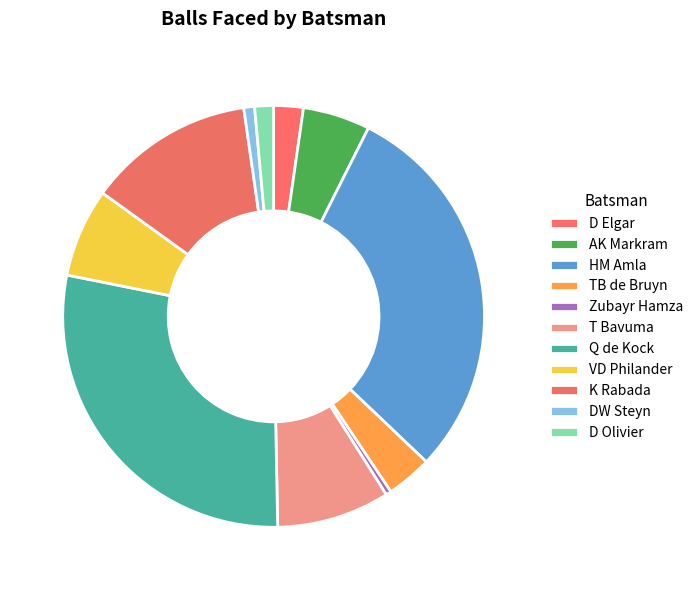

How many segments does this pie chart have?

11